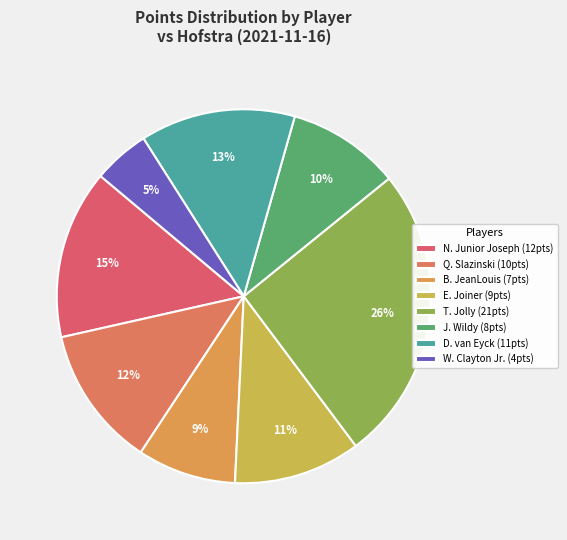

Count the number of slices in the pie.

8